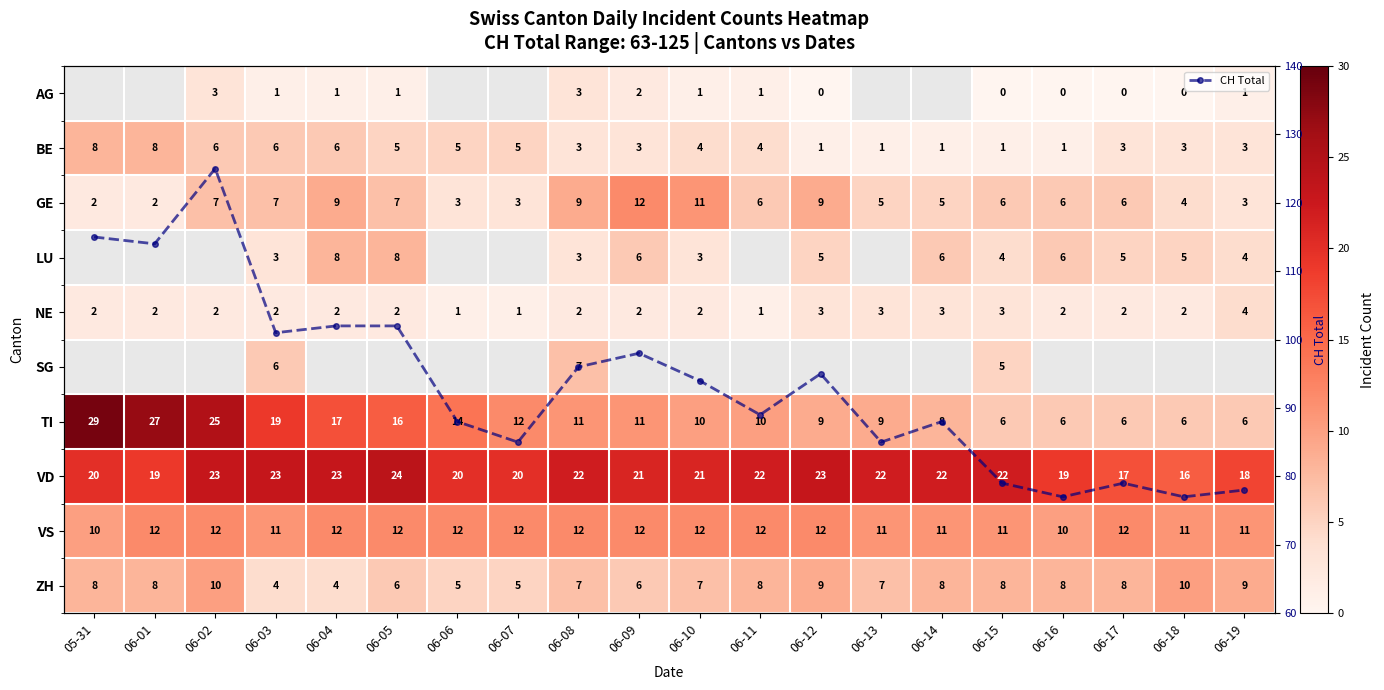

What is the highest value of the CH Total series?

125